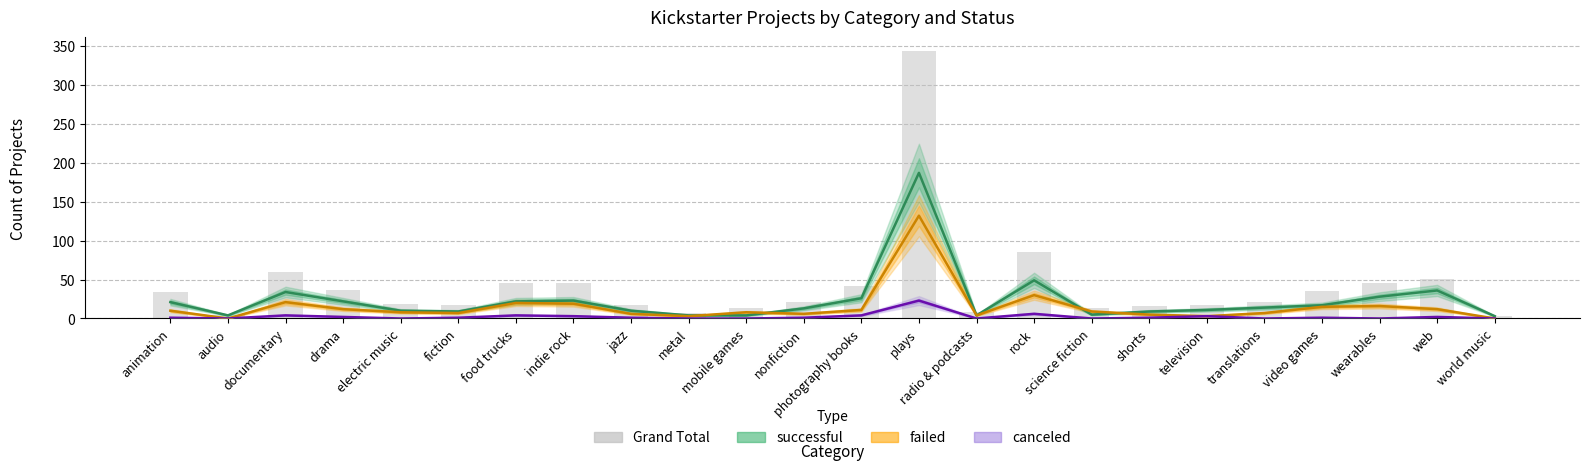

At which category does the chart reach its minimum across all series?

audio